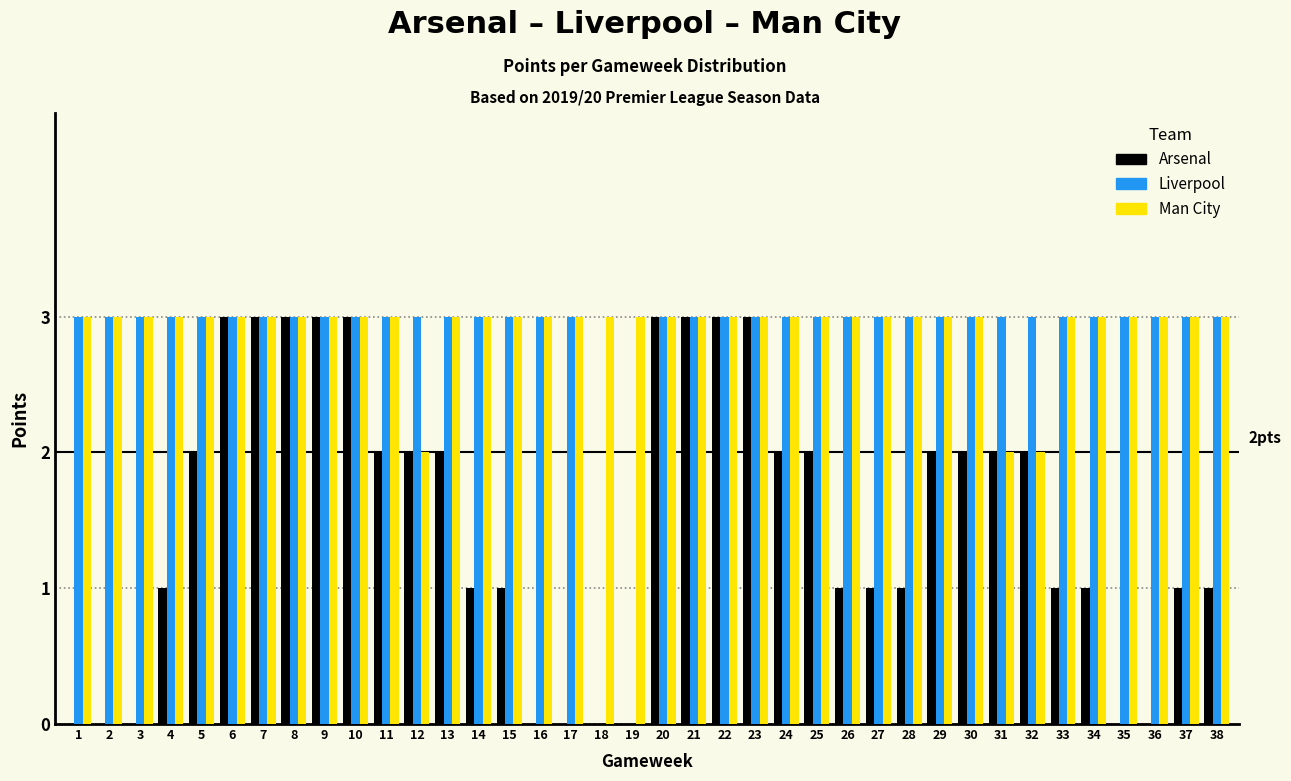

Which series changed the most between 20 and 29?

Arsenal